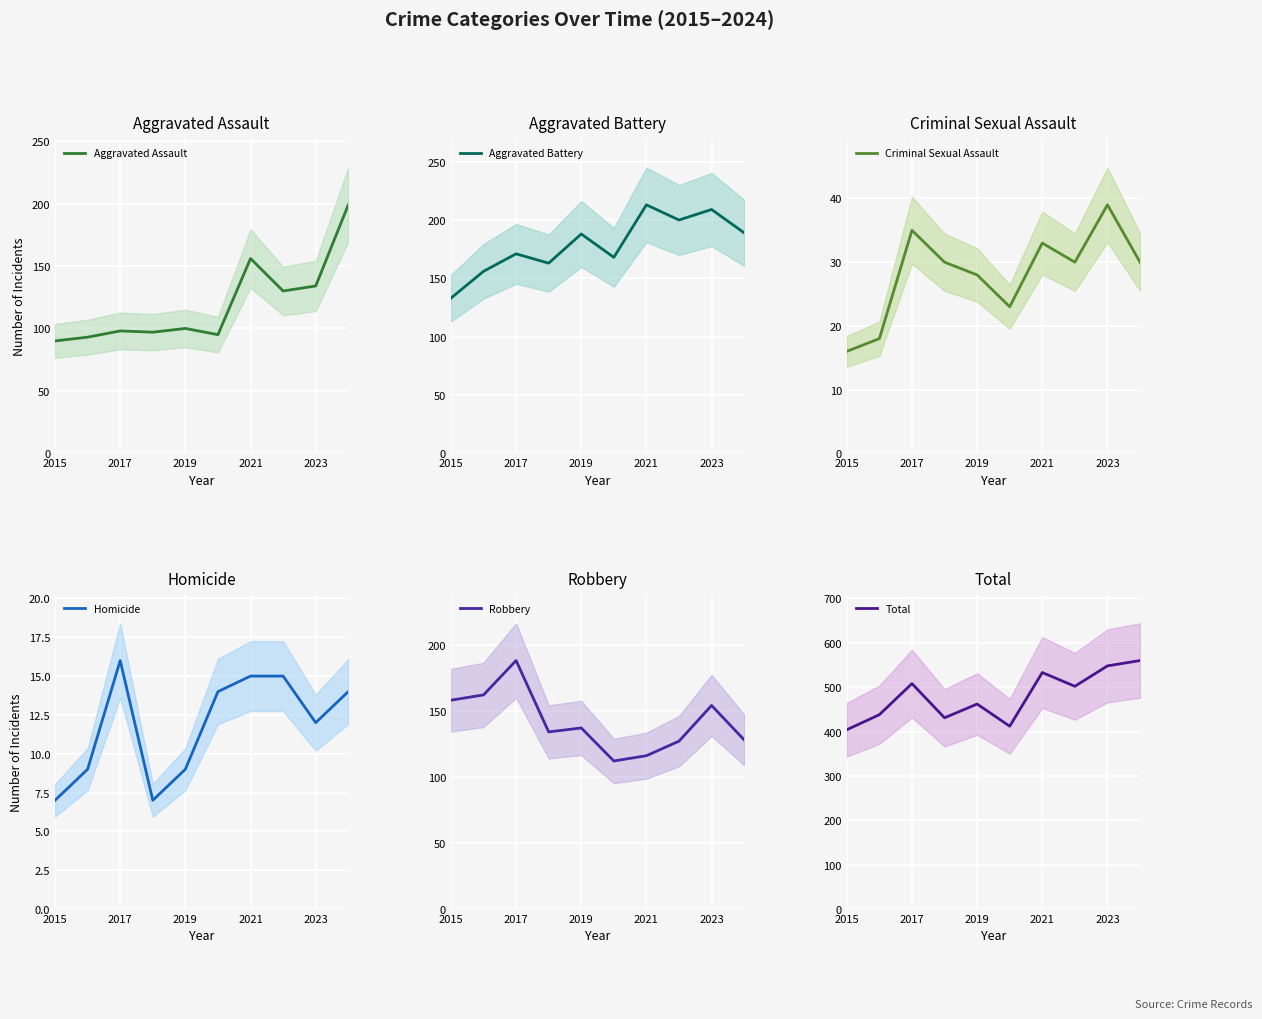

What is the minimum value shown in the chart?

7